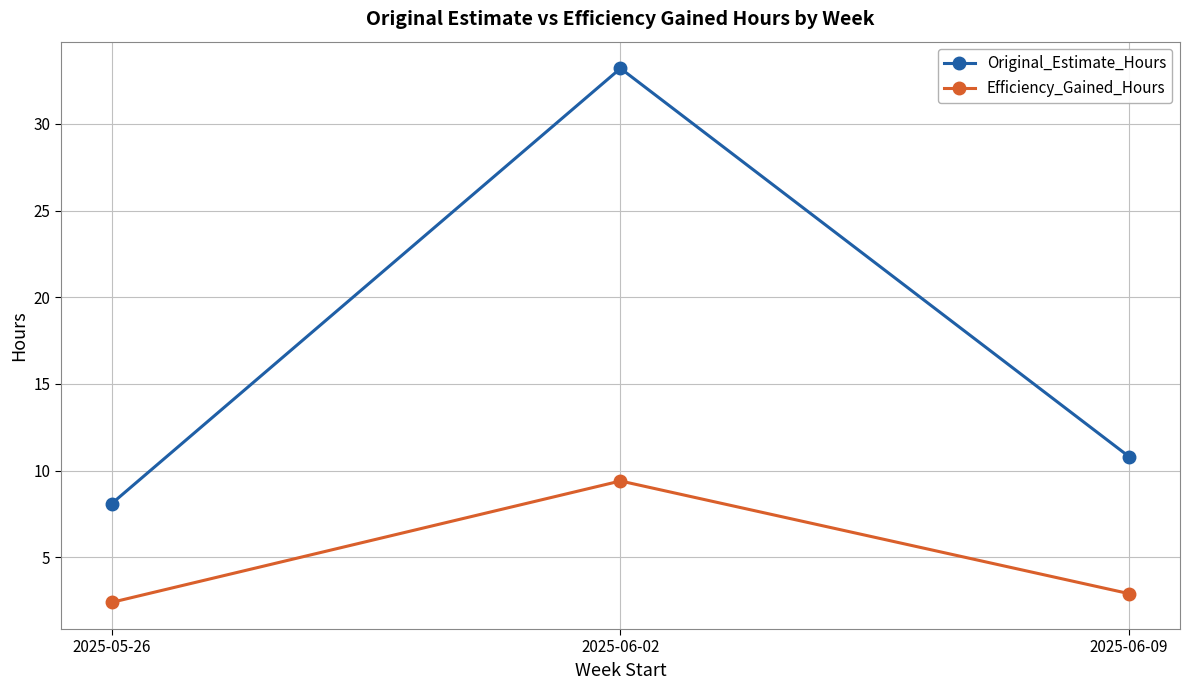

Which series changed the most between 2025-06-02 and 2025-06-09?

Original_Estimate_Hours